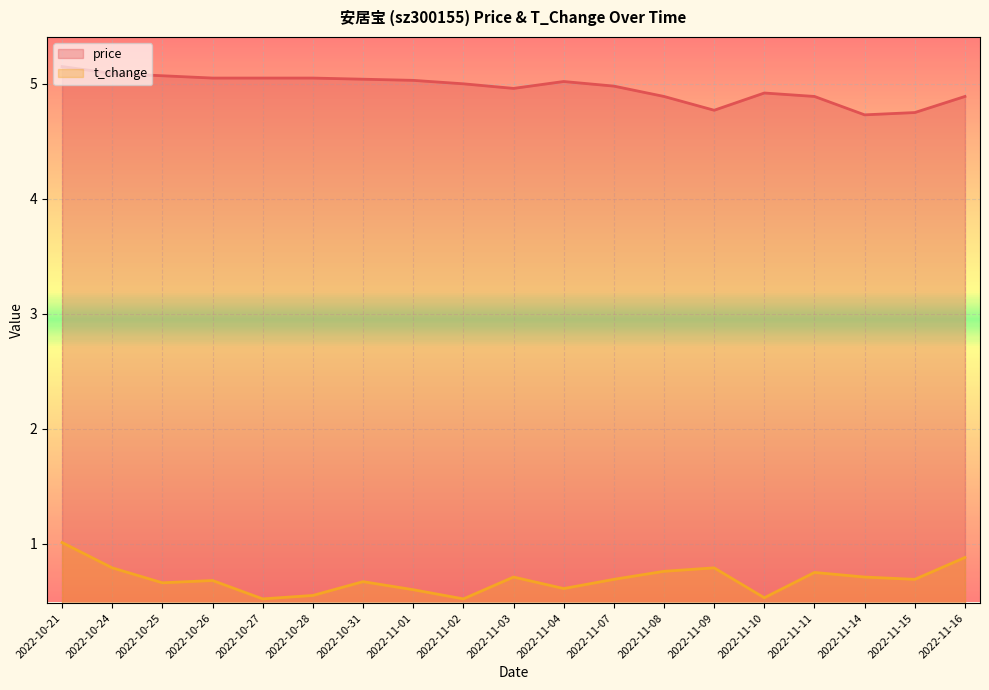

Is the value of price at 2022-11-15 greater than the value of t_change at 2022-10-21?

Yes